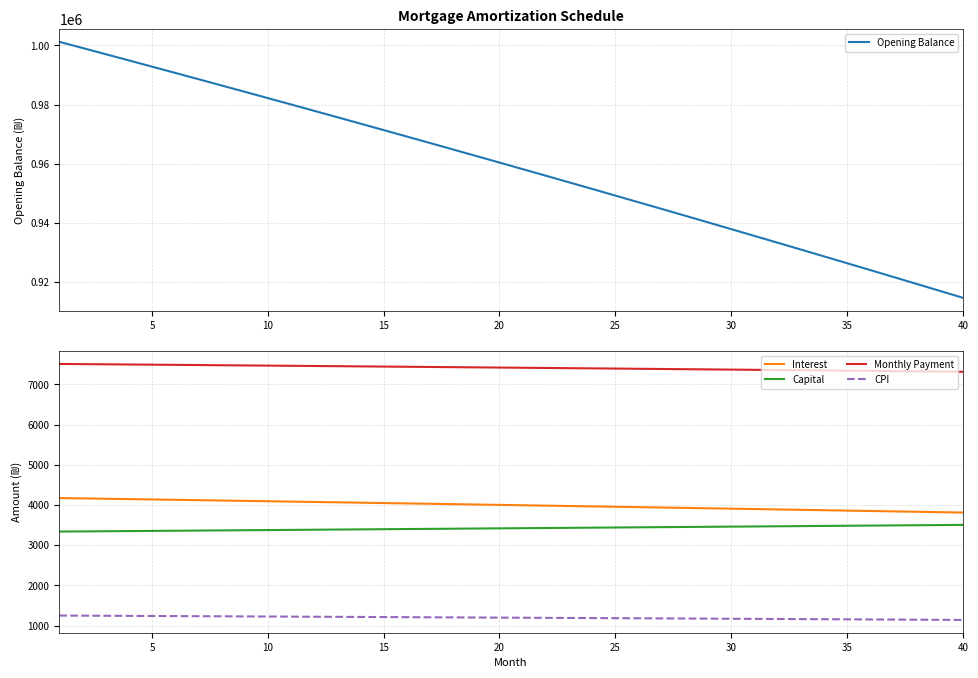

List the series in order of their peak value, highest first.

Opening Balance, Monthly Payment, Interest, Capital, CPI